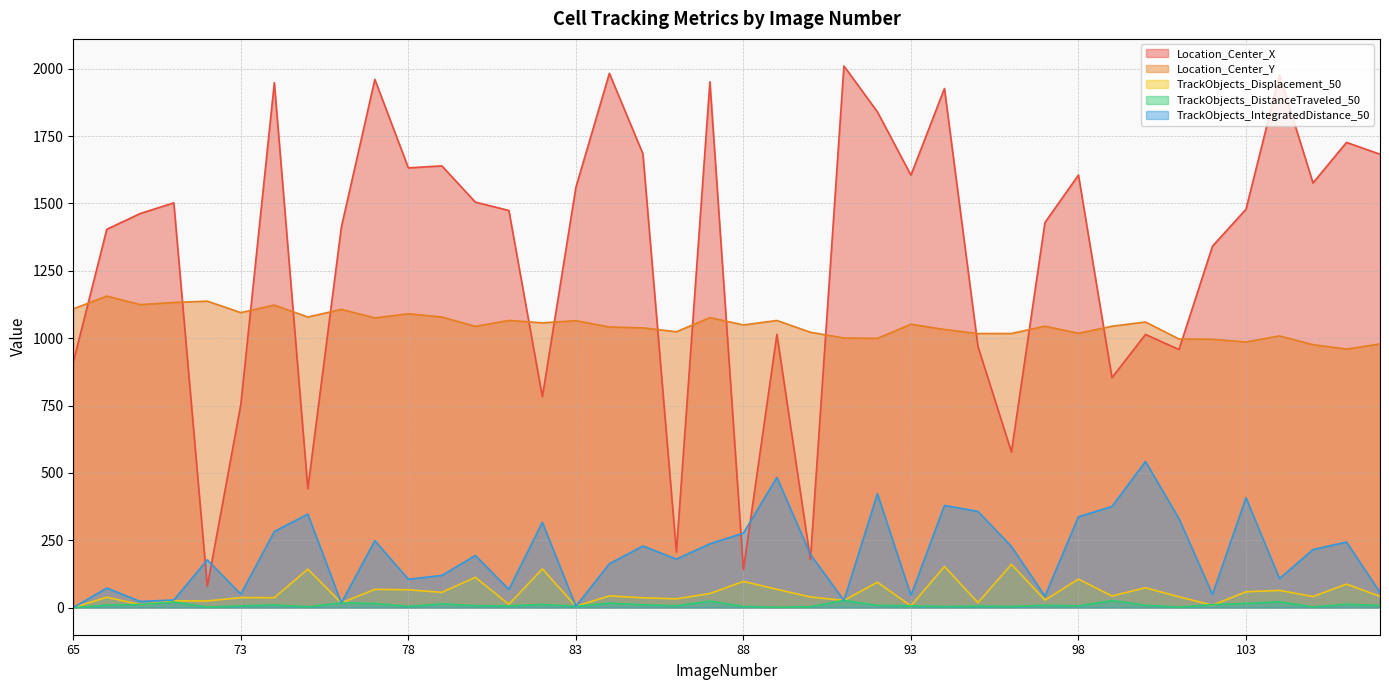

How many lines are shown in the chart?

5